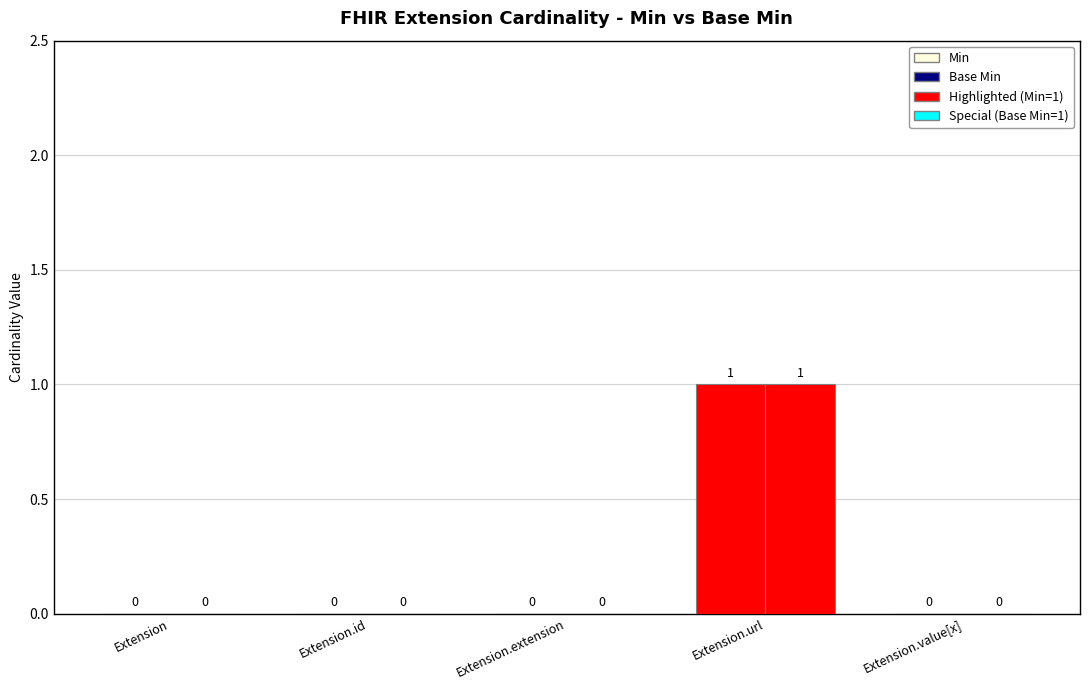

The Base Min series shows 0 at Extension. True or false?

False